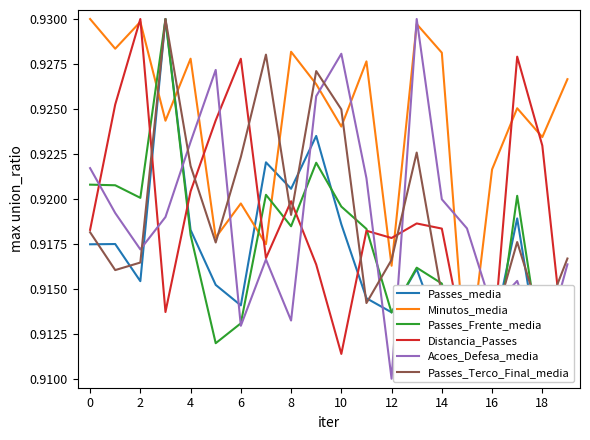

True or false: Distancia_Passes and Acoes_Defesa_media cross at least once.

True